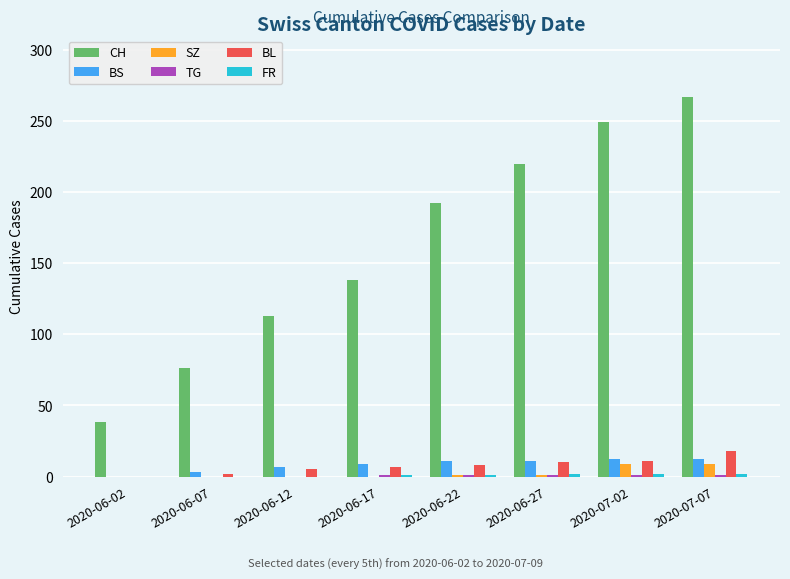

Is the value of CH at 2020-06-27 greater than the value of SZ at 2020-06-27?

Yes